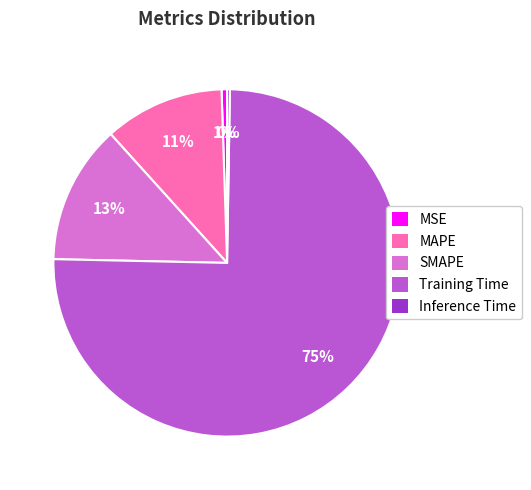

To the nearest percent, what is the difference between the largest and smallest slice percentages?

75%